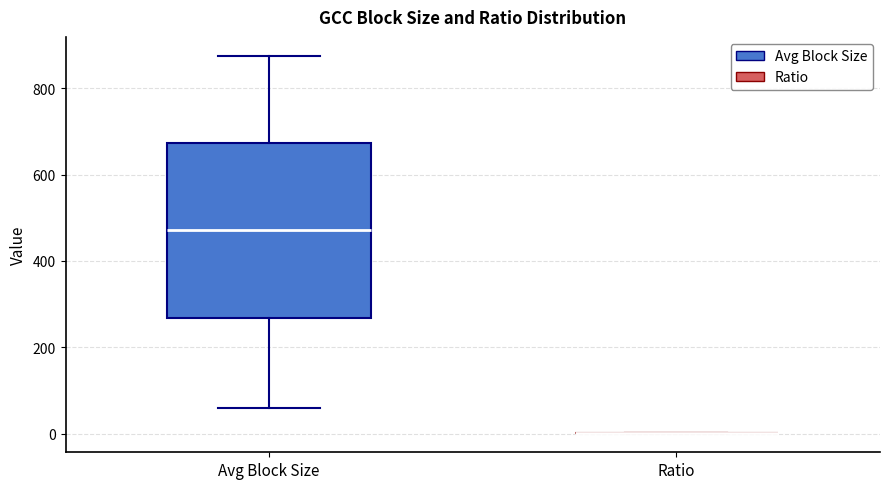

Reading left to right, read every box against the y-axis: the position of its median line, the range the box covers, and the ends of its whiskers. The values are not printed on the chart, so give them approximately, as read against the axis.

Avg Block Size: median 480, box 260 to 680, whiskers 60 to 880
Ratio: box collapsed to a line at 0, whiskers 0 to 0